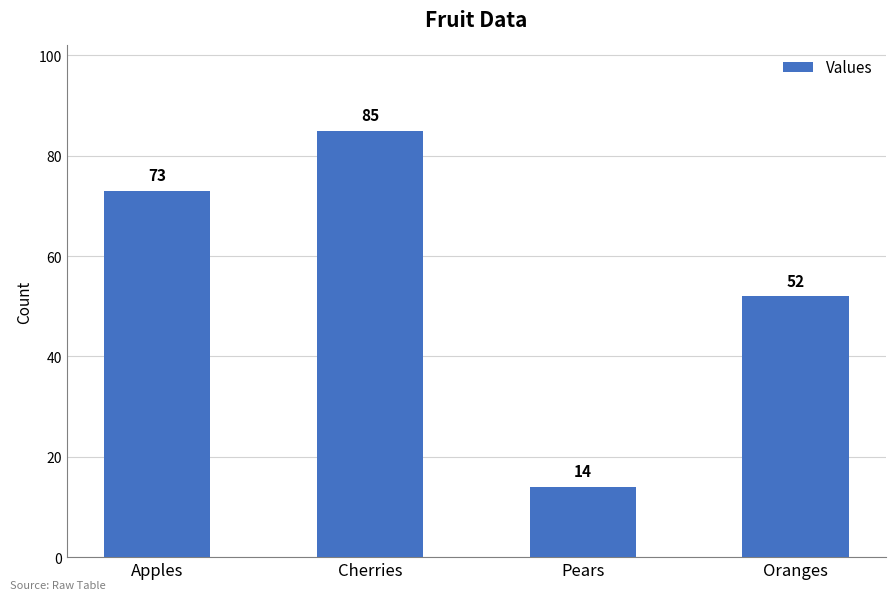

At which label is the value closest to 49?

Oranges